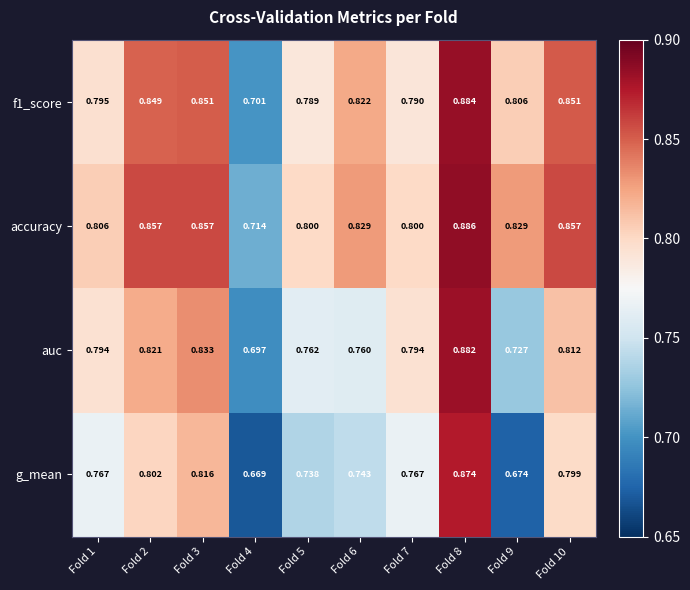

Between Fold 1 and Fold 4, which series saw the biggest shift?

g_mean